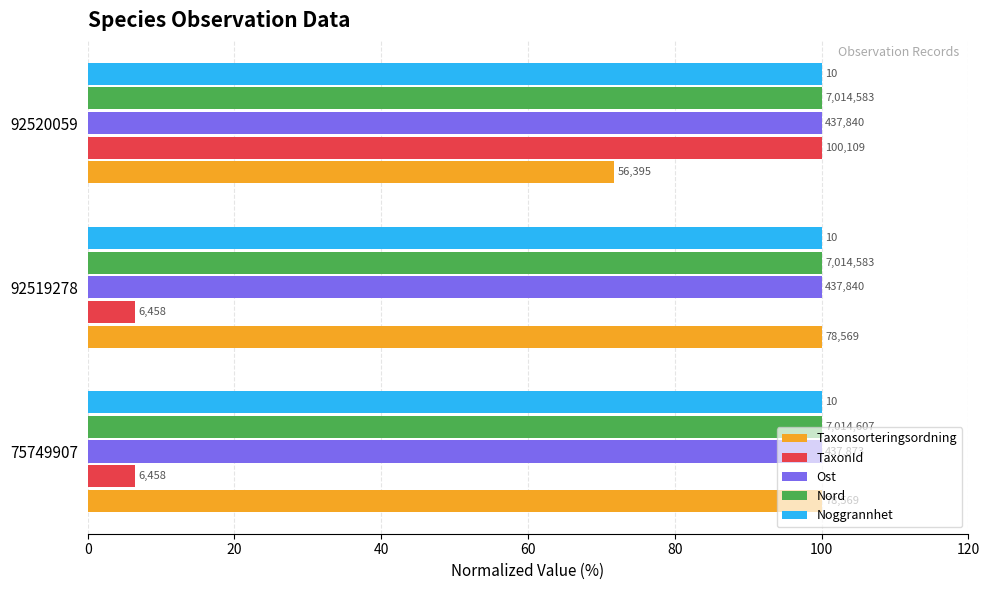

What is the value of the Nord bar at the 2nd from the left?

100.0